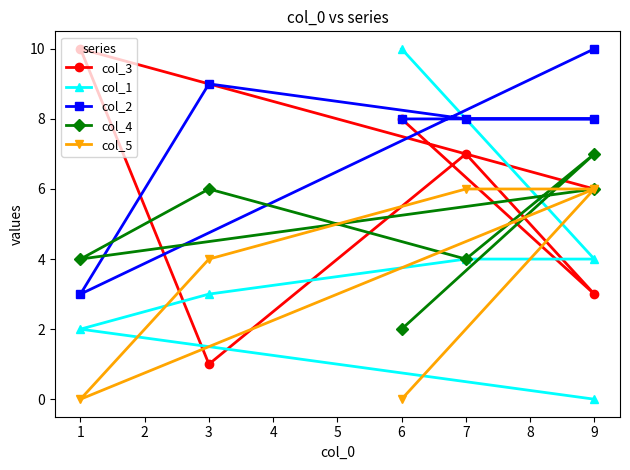

What is the minimum value for col_2?

3